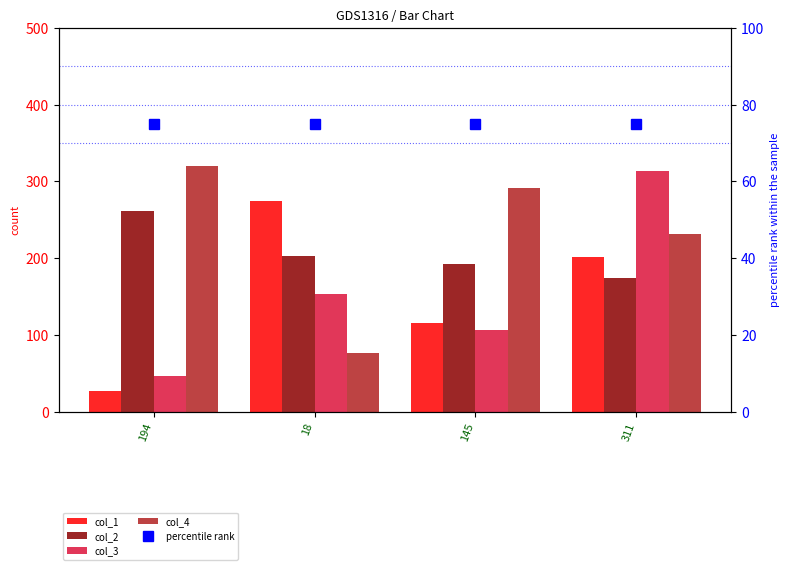

At which label does col_2 first exceed 203?

194